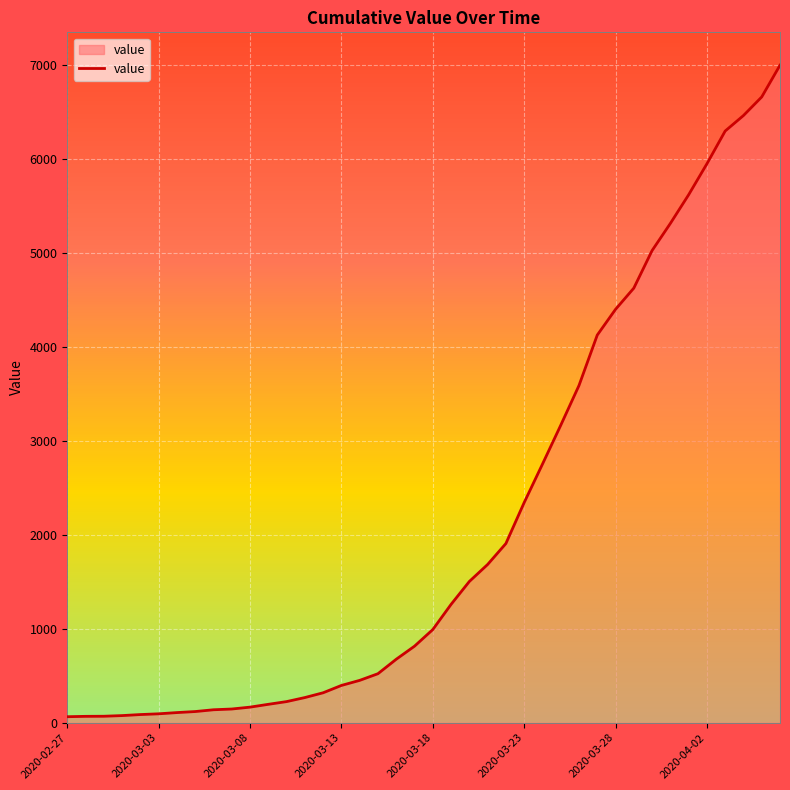

What is the maximum value shown in the chart?

7002